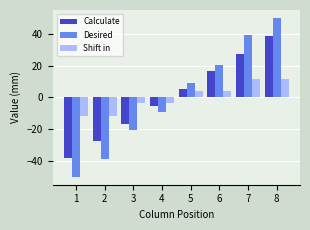

What is the total value across all series at 7?

78.0